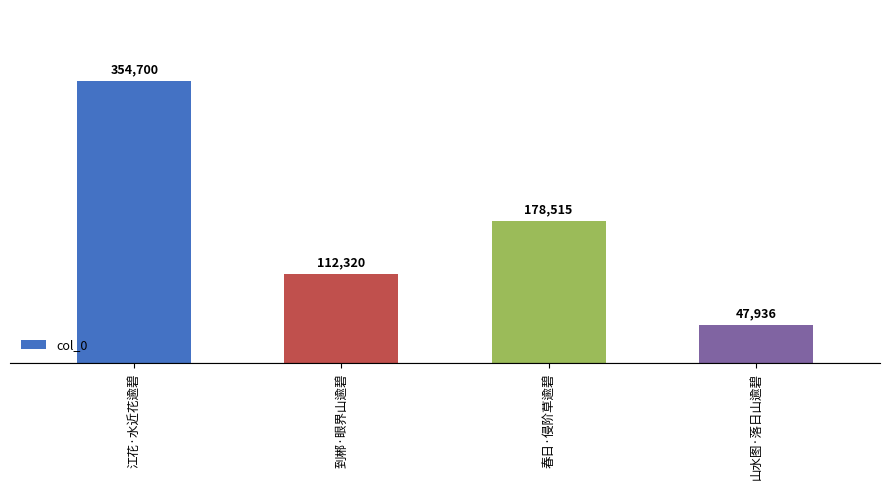

What is the difference between the maximum and minimum values?

306764